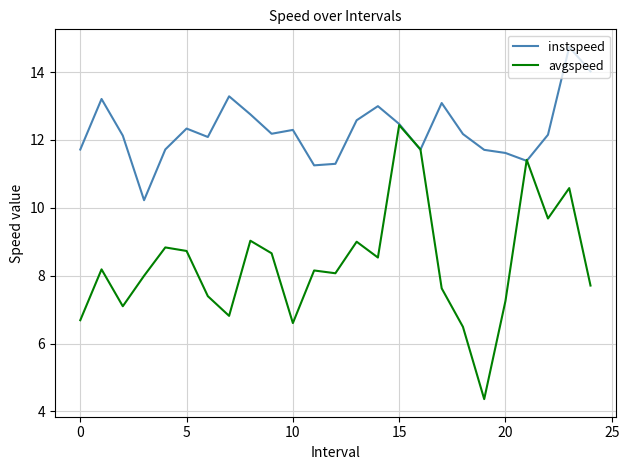

Which series has the largest total across all categories?

instspeed